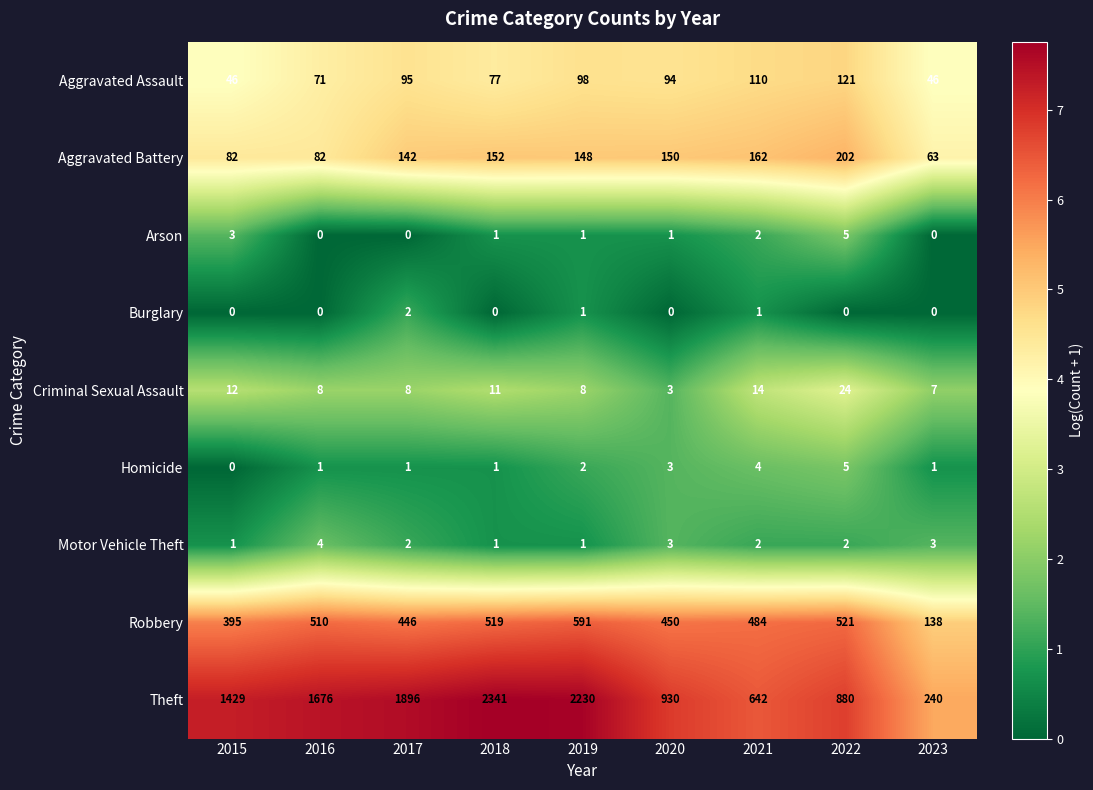

What is the difference between the highest and lowest values at 2021?

641